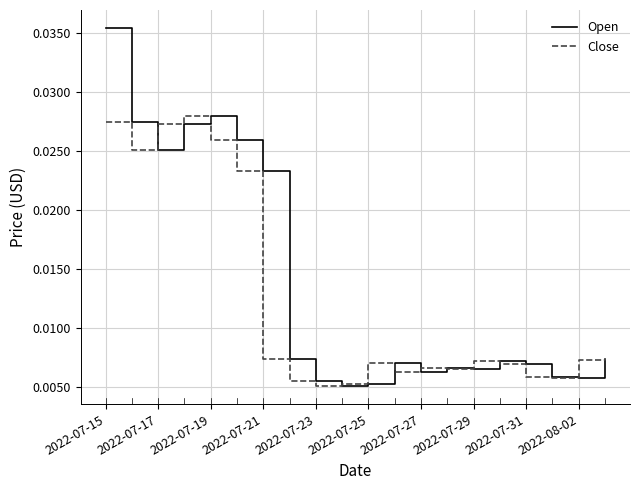

List the series in order of their peak value, highest first.

Open, Close